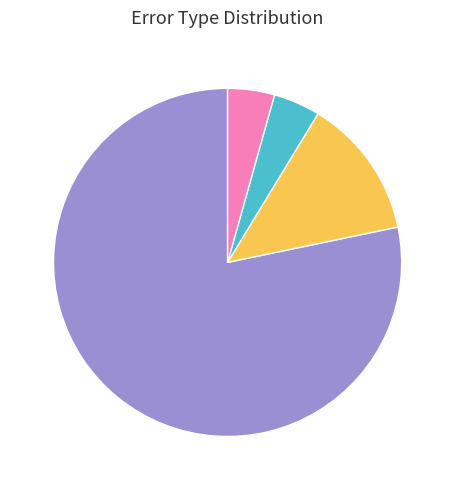

Does any single category account for the majority?

Yes